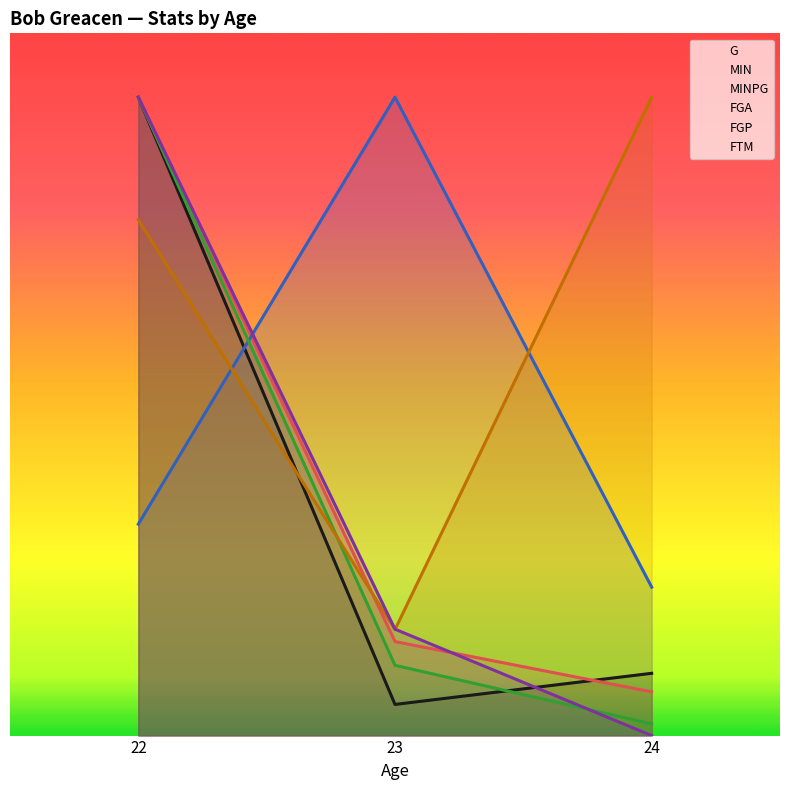

Rank the series at 22 from highest to lowest value.

G, MIN, FGA, FTM, FGP, MINPG